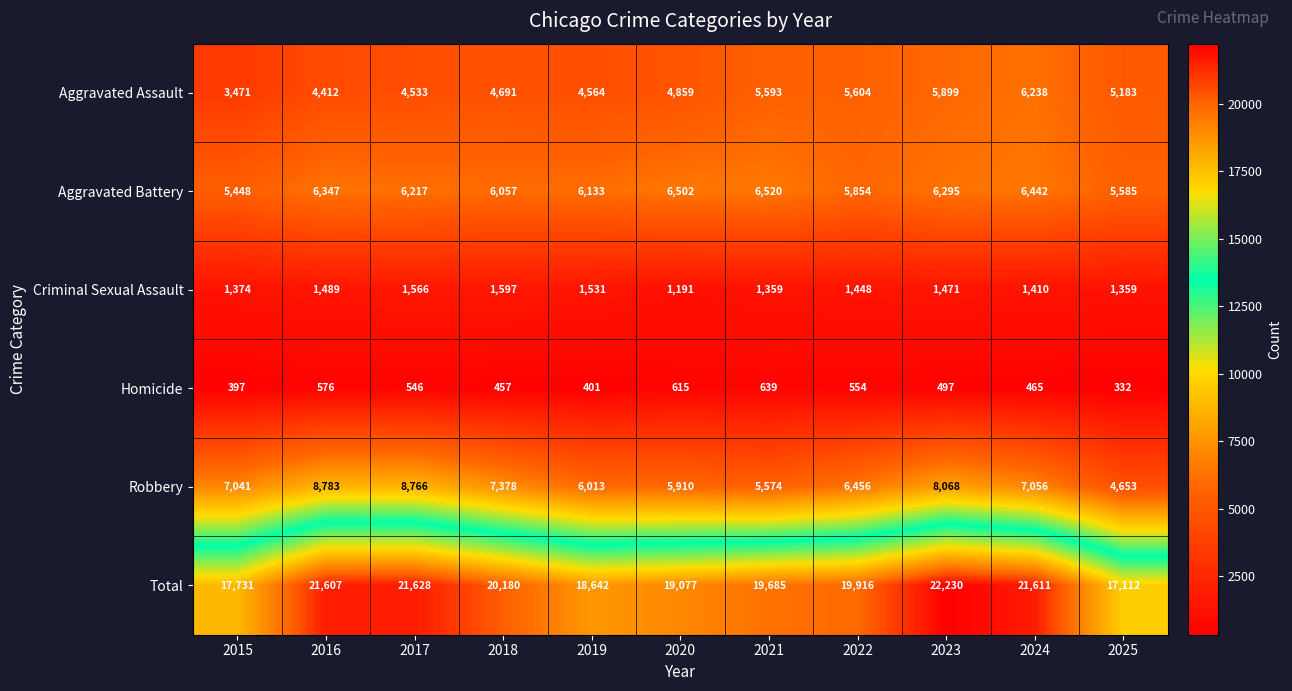

Which category has the lowest value in the Homicide series?

2025